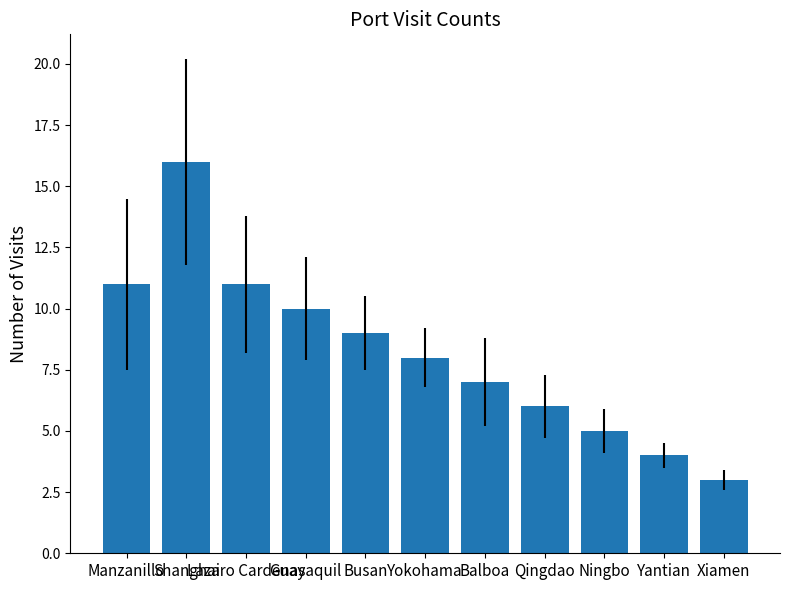

What is the smallest value displayed?

3